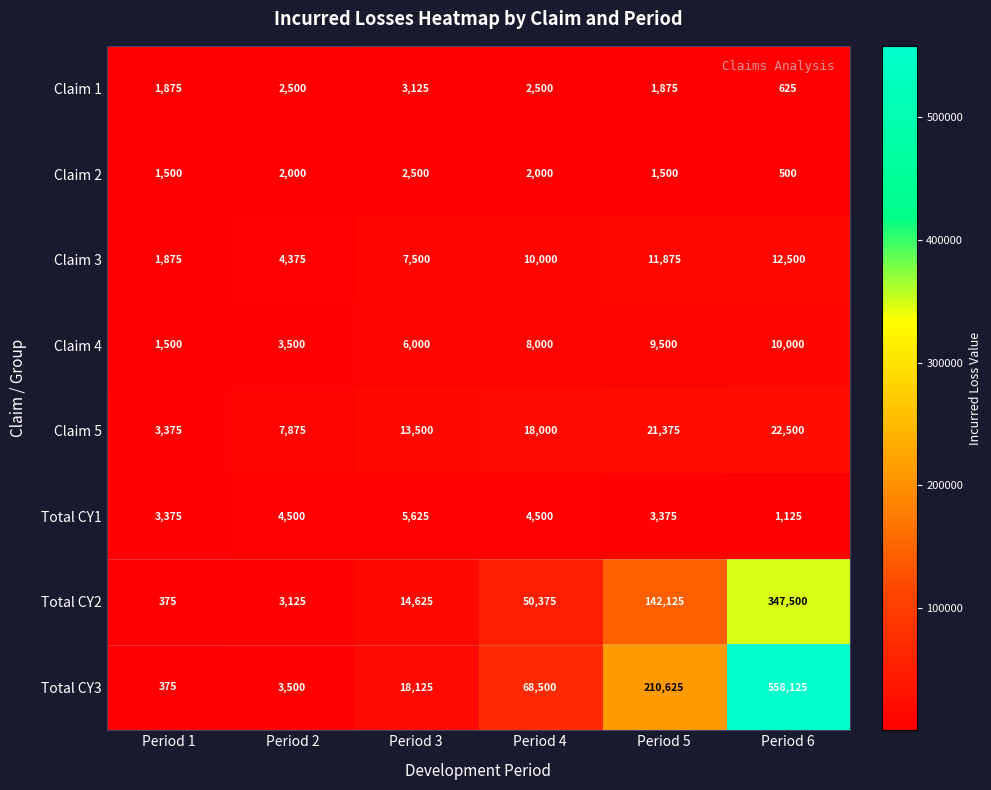

The value of Total CY2 at Period 1 is 515. True or false?

False